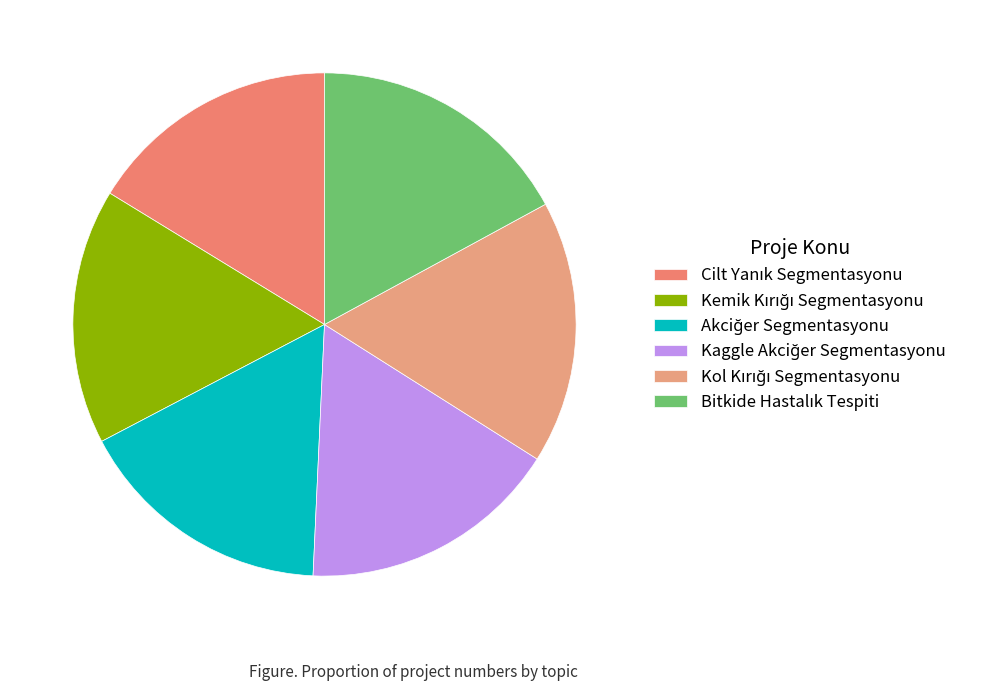

To the nearest percent, what percentage of the pie is Kaggle Akciğer Segmentasyonu?

17%